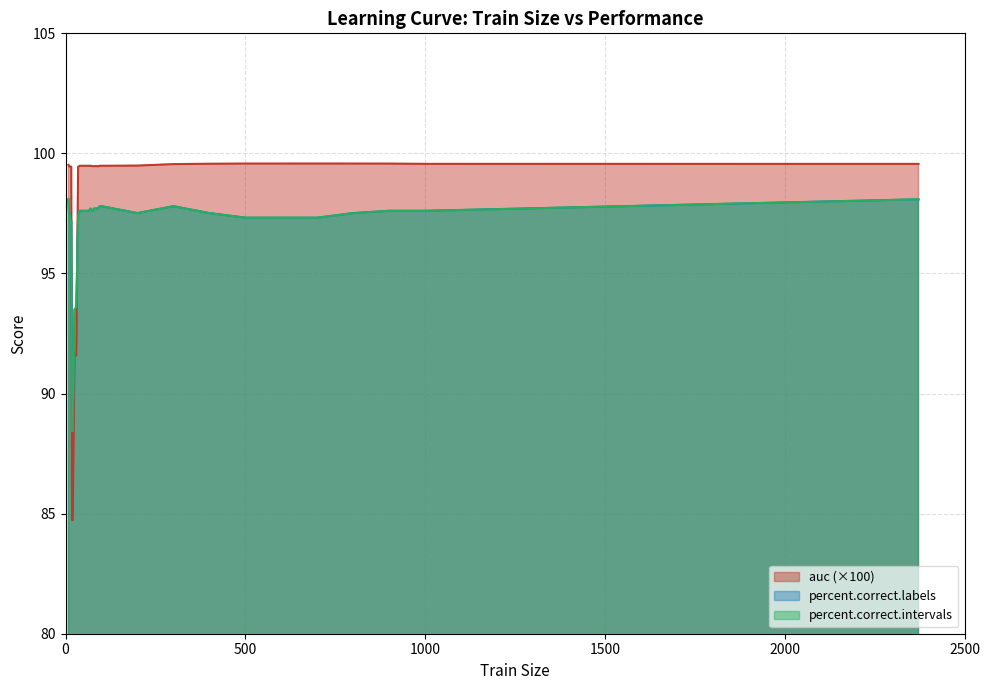

True or false: auc has a value of 37.5 at 70.

False